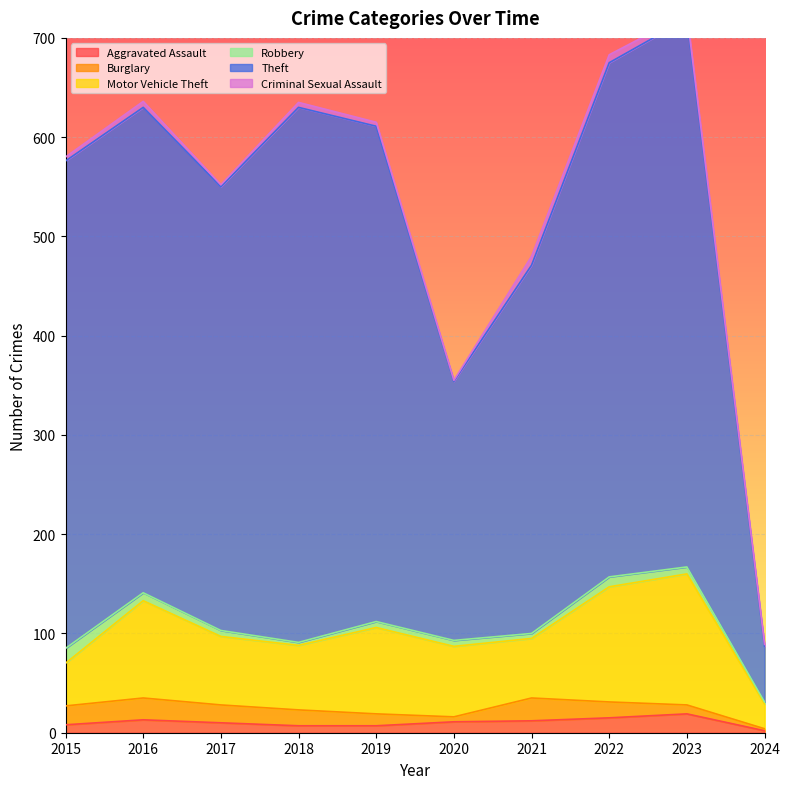

True or false: Theft and Burglary intersect in this chart.

False